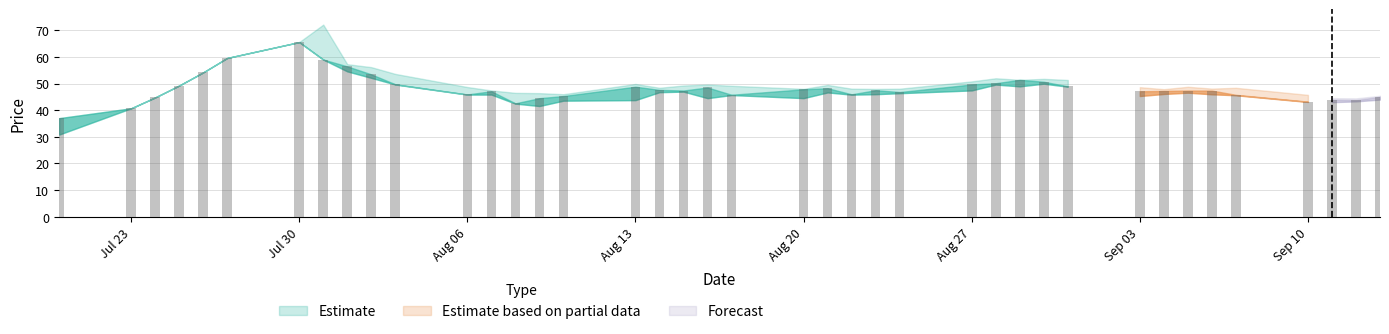

What is the smallest value displayed?

30.8